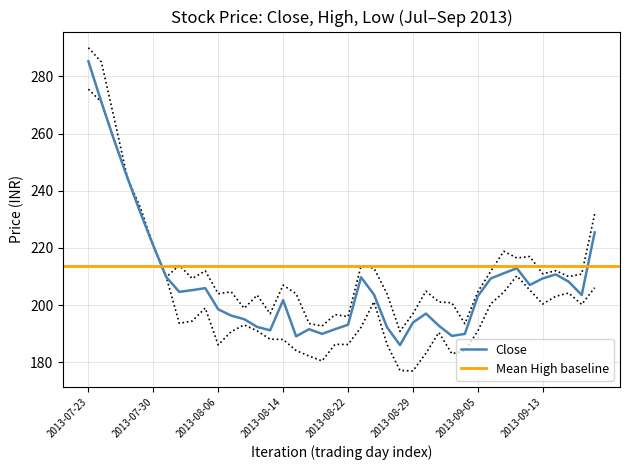

Which has a higher value, 2013-08-20 or 2013-08-29?

2013-08-29